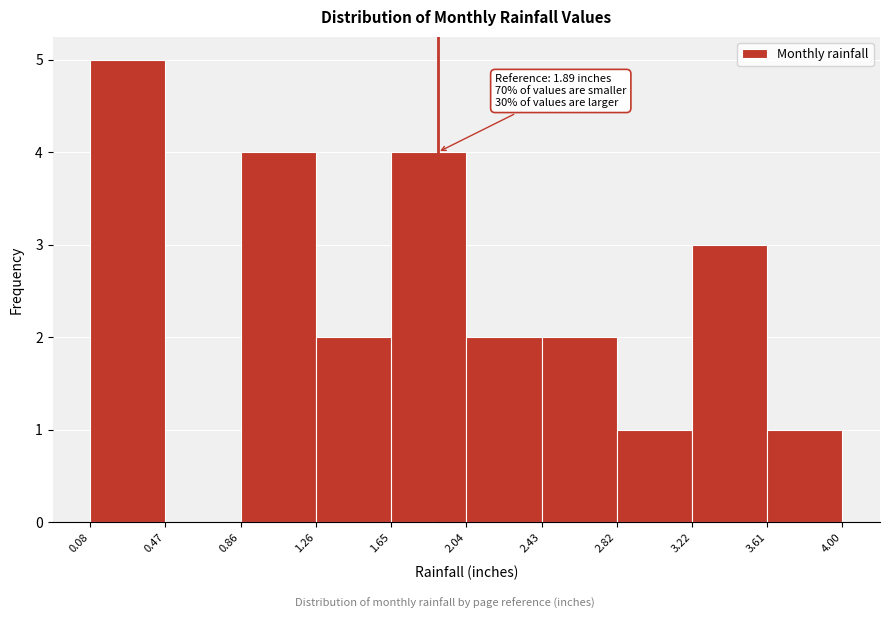

Over which range of the x-axis is the bar tallest?

0.08 to 0.47